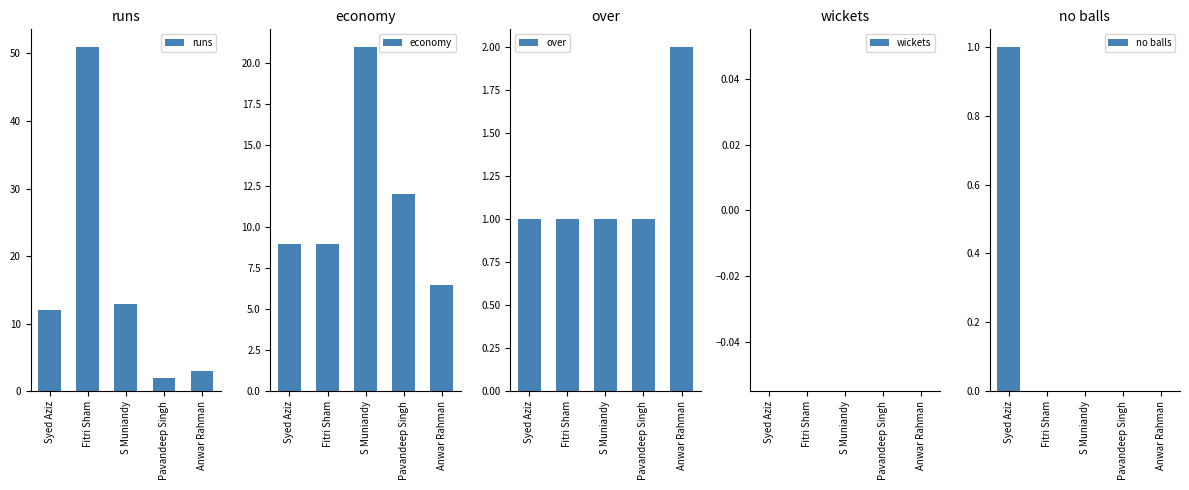

How many data points in over are above 1?

1